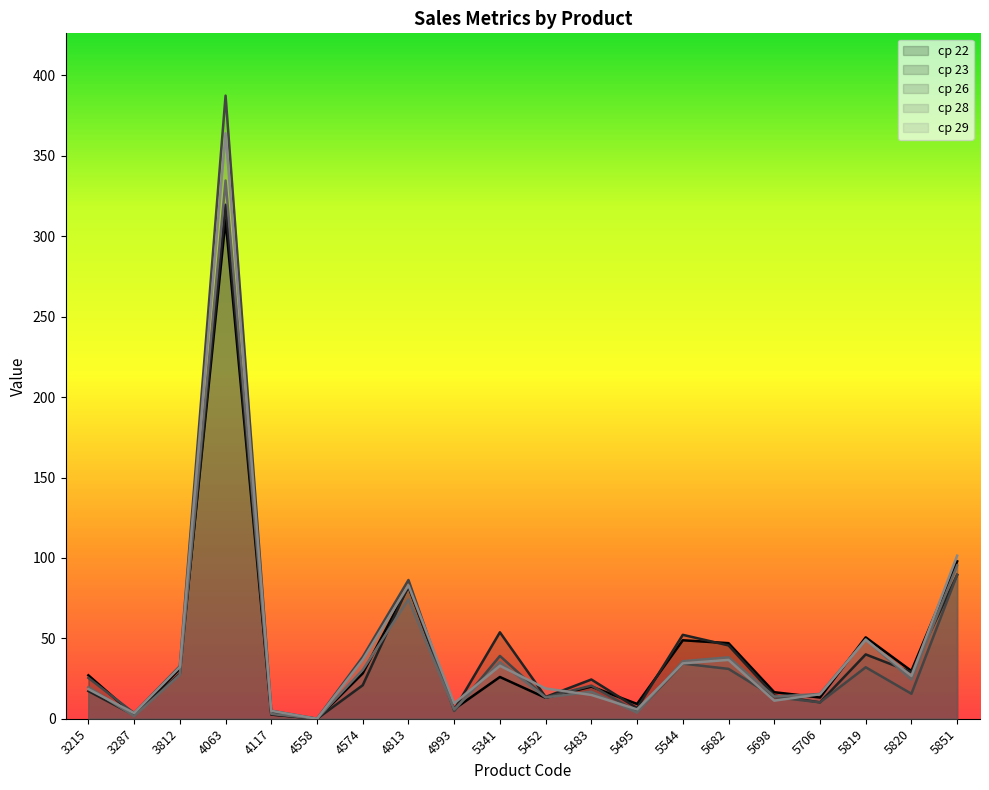

At which category does ср 26 reach its first local valley?

3287